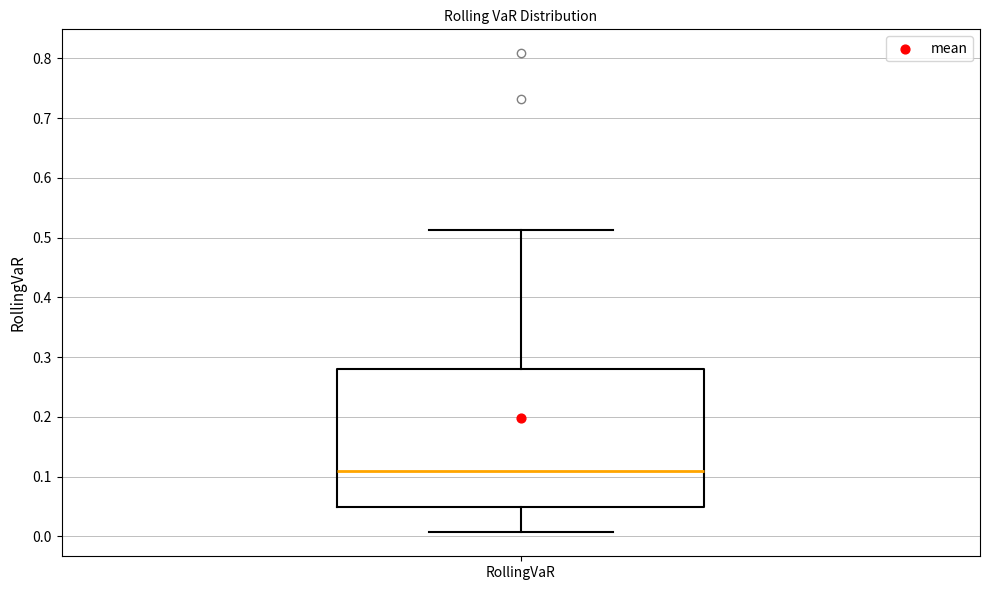

Read this box plot against the y-axis: the position of the median line, the range covered by the box, and the ends of both whiskers. The values are not printed on the chart, so give them approximately, as read against the axis.

median 0.11, box 0.05 to 0.28, whiskers 0.01 to 0.51